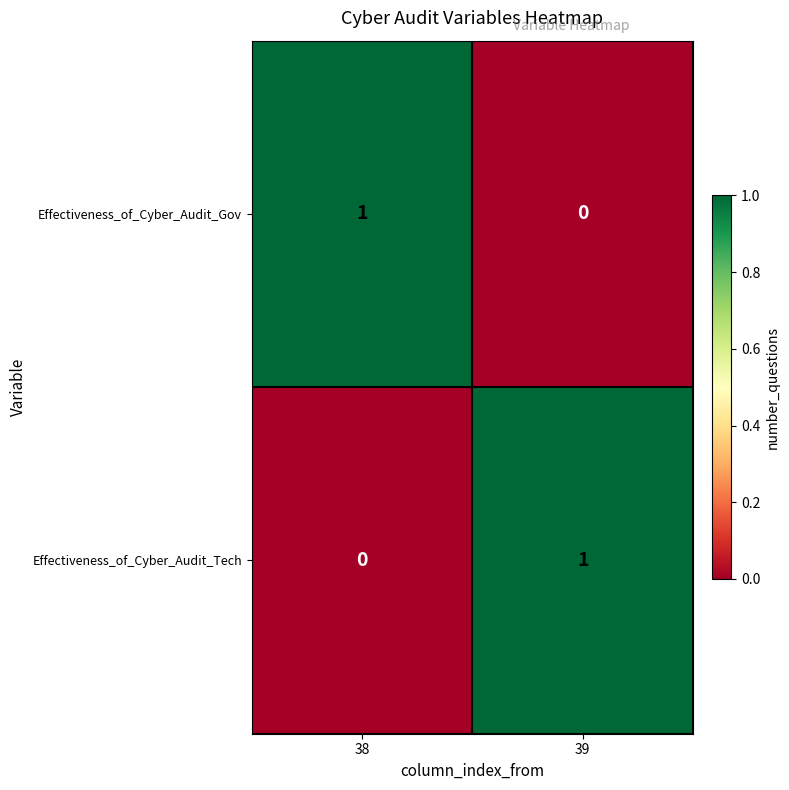

Rank the series at 38 from lowest to highest value.

Effectiveness_of_Cyber_Audit_Tech, Effectiveness_of_Cyber_Audit_Gov